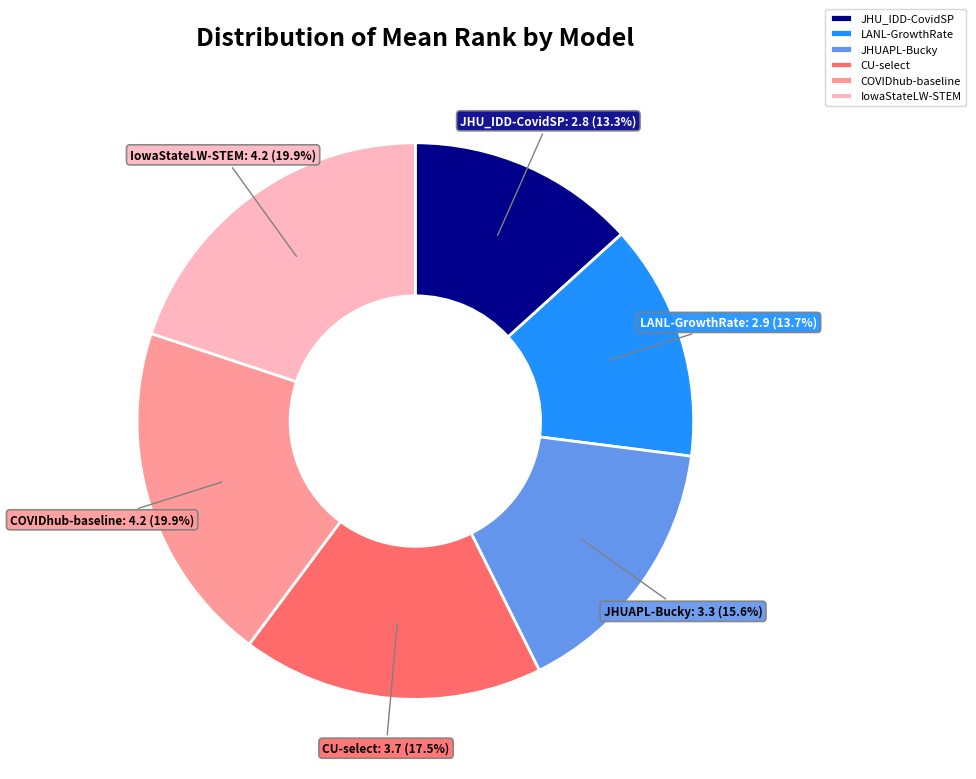

To the nearest percent, what is the difference between the largest and smallest slice percentages?

7%